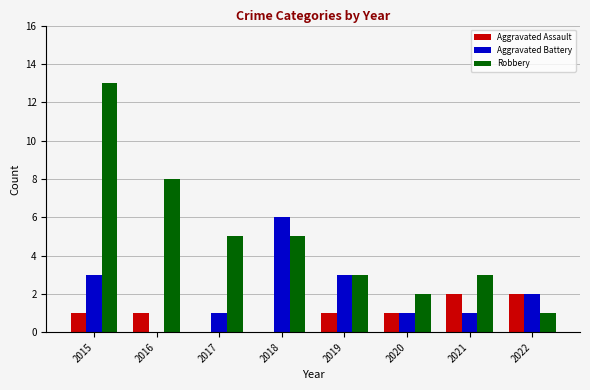

At which category is the sum across all series the highest?

2015